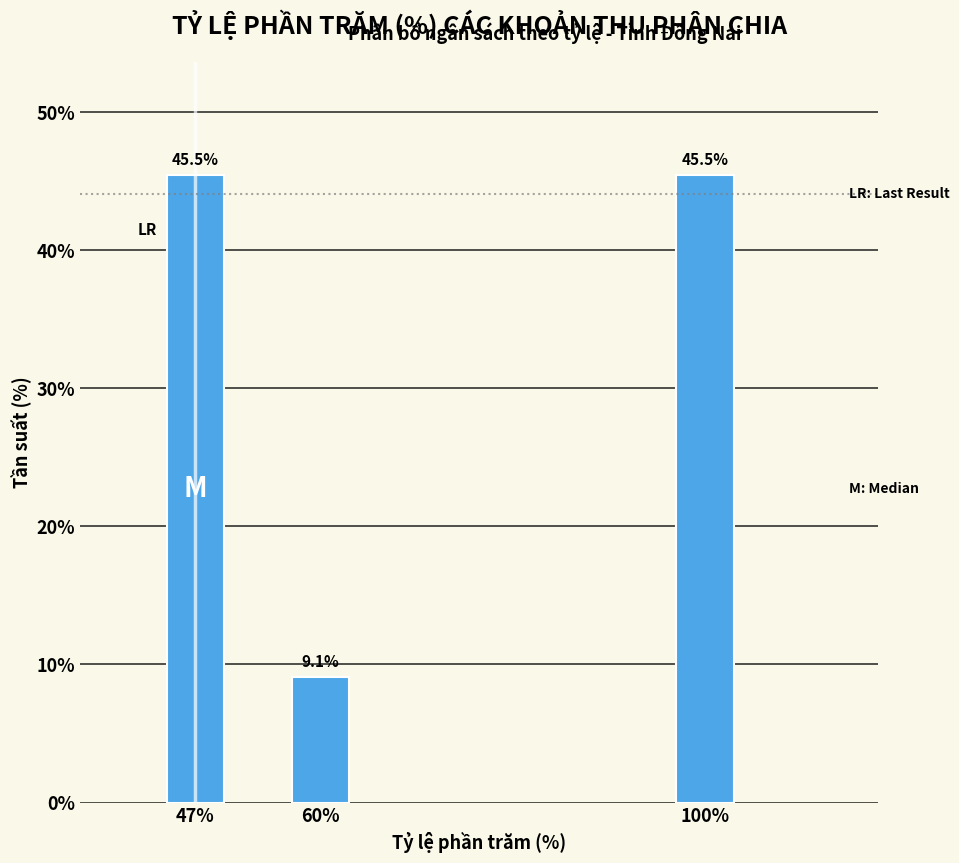

Reading right to left, extract all data points from this chart.

100%=45.5	60%=9.1	47%=45.5